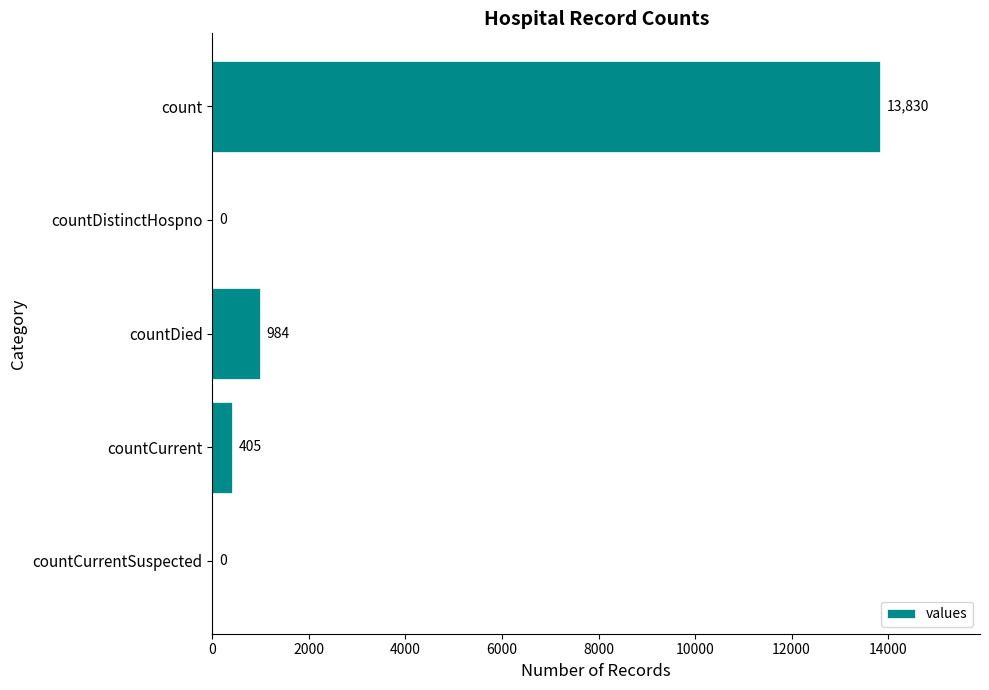

True or false: the data shows 19553 at count.

False